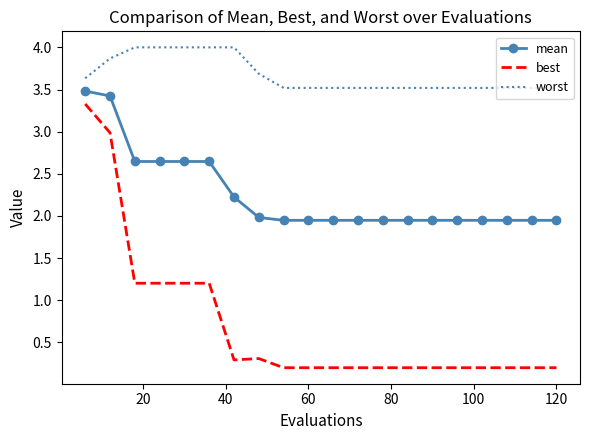

What is the maximum value for best?

3.3